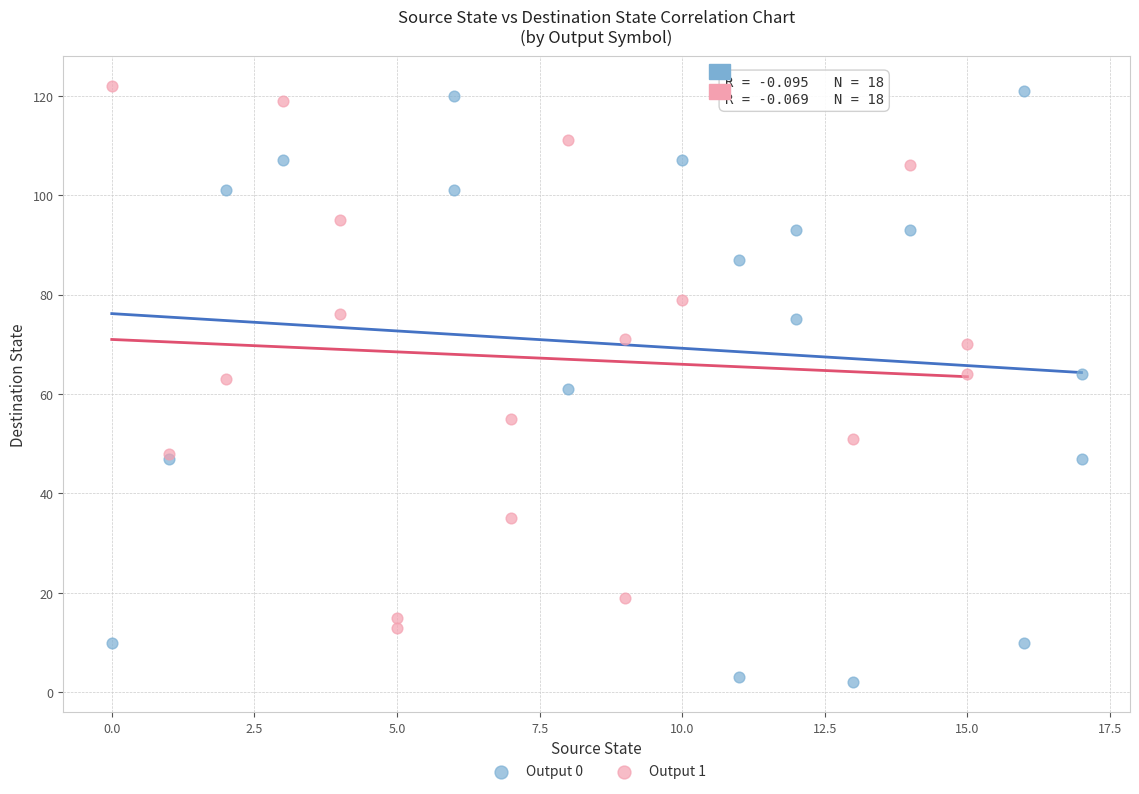

Which series contains the lowest Y value?

Output 0